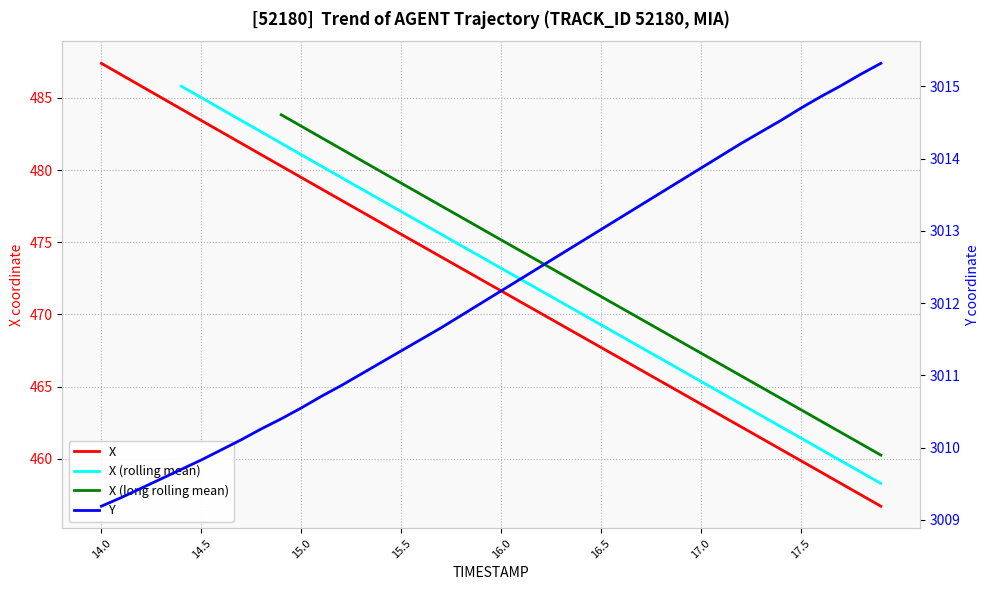

At which label does X first exceed 472?

14.0